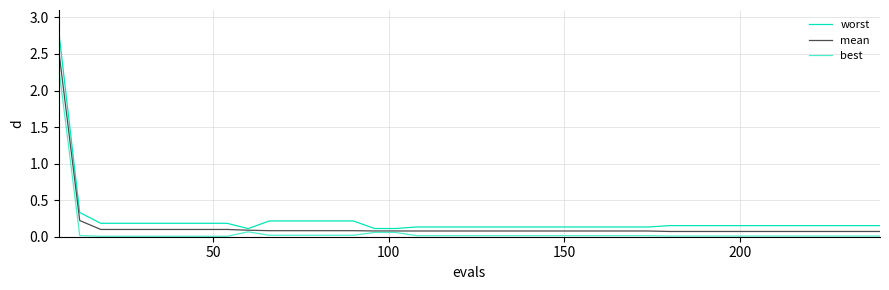

Is this an area chart (filled region under the line)?

No